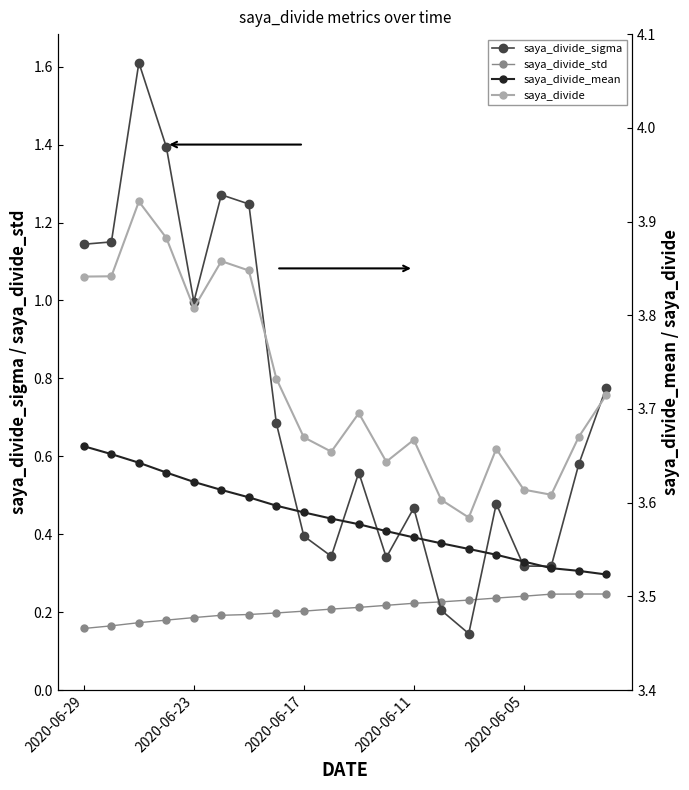

What is the sum of all saya_divide values?

74.5